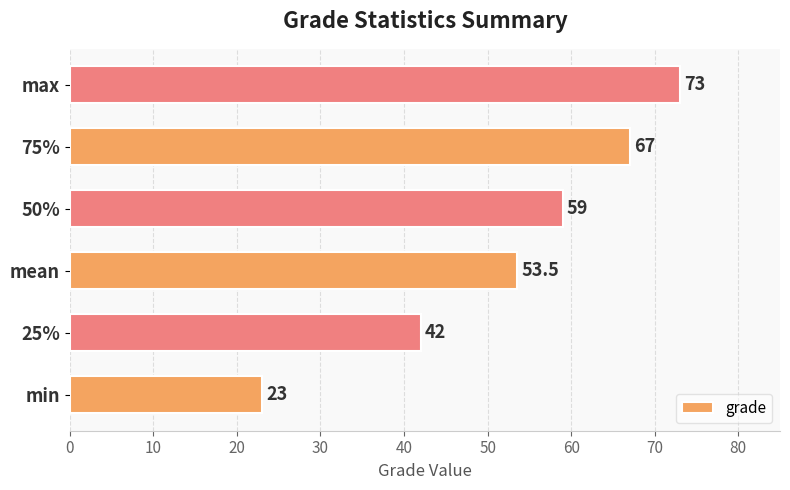

At which label is the value closest to 48?

mean